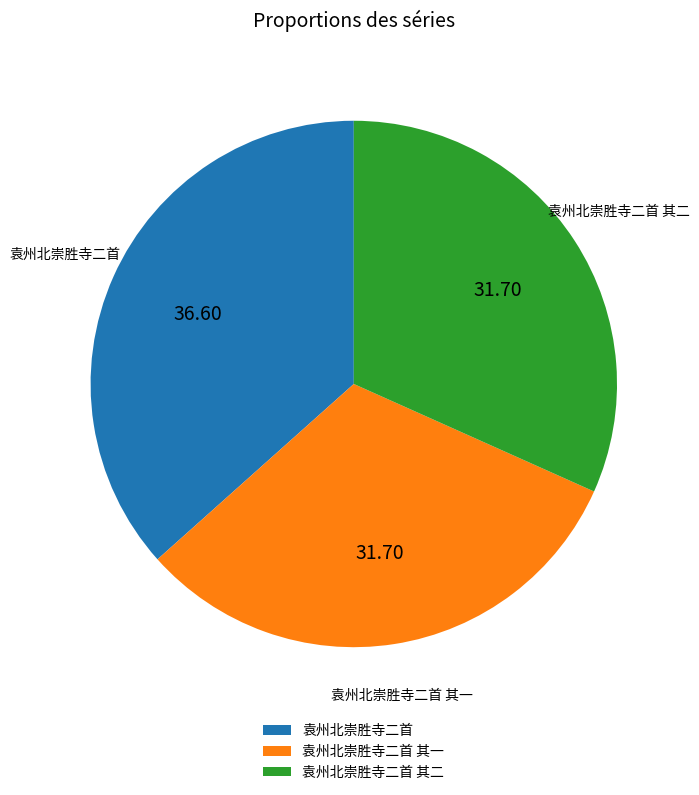

Is the sum of 袁州北崇胜寺二首 其一 and 袁州北崇胜寺二首 其二 greater than half?

Yes